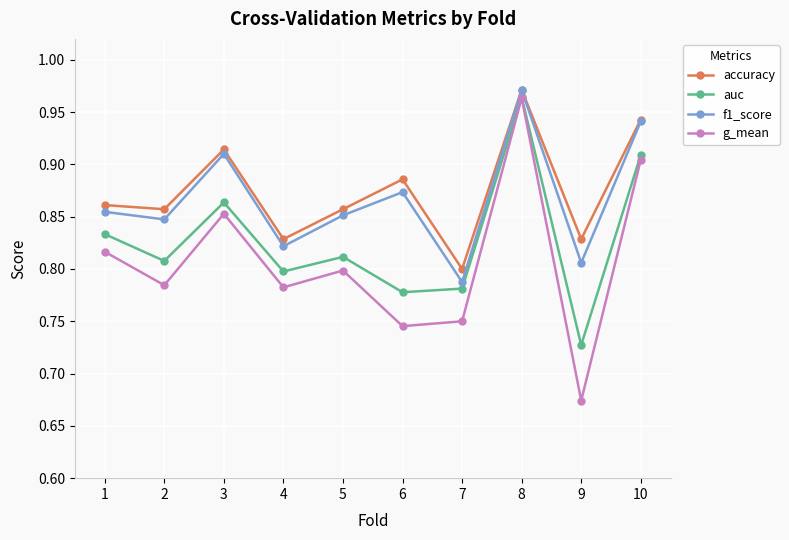

At which category is the sum across all series the highest?

8